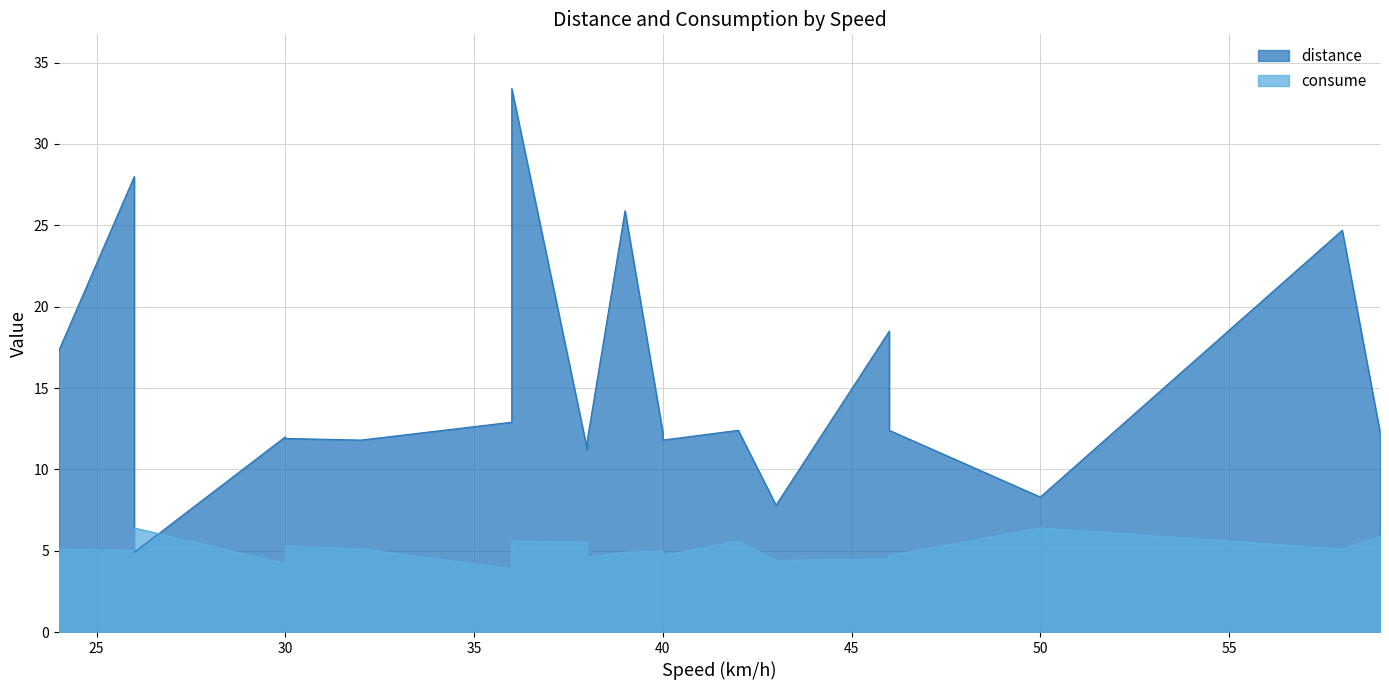

After their last crossing, which series has the higher values: consume or distance?

distance